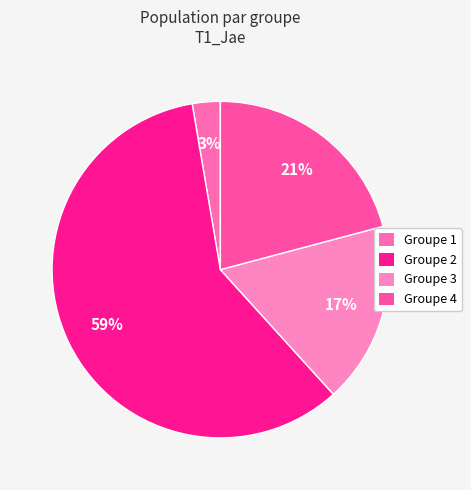

How many segments does this pie chart have?

4